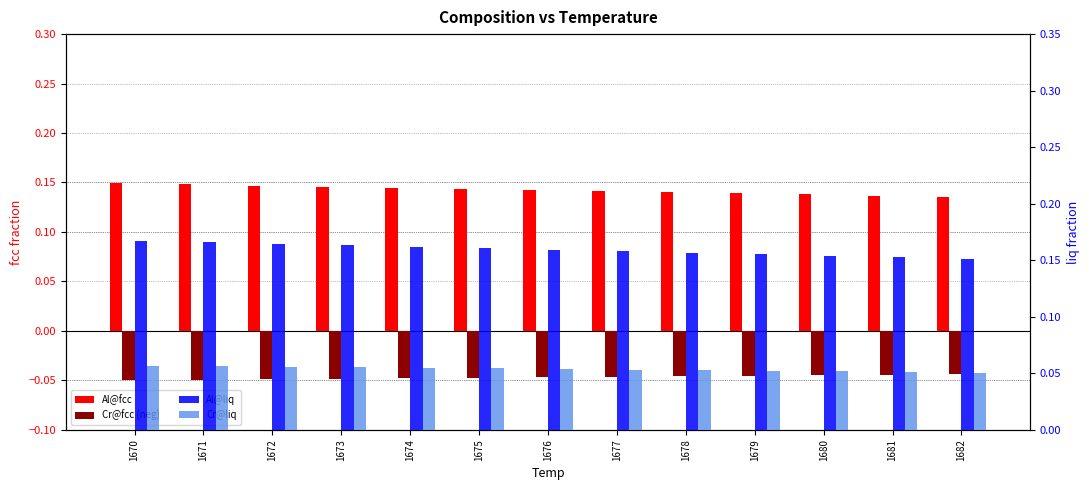

What value does the Cr@liq series have at 1671?

0.1